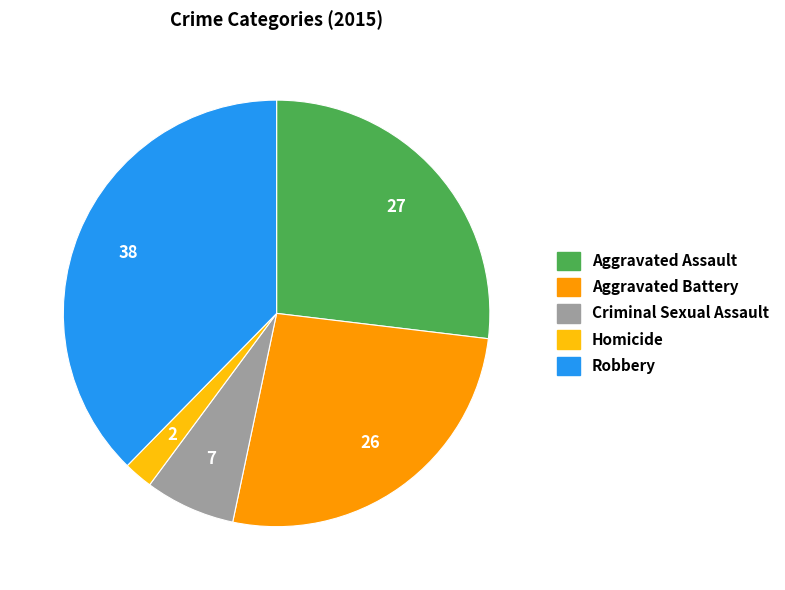

Which has a higher value, Robbery or Aggravated Assault?

Robbery